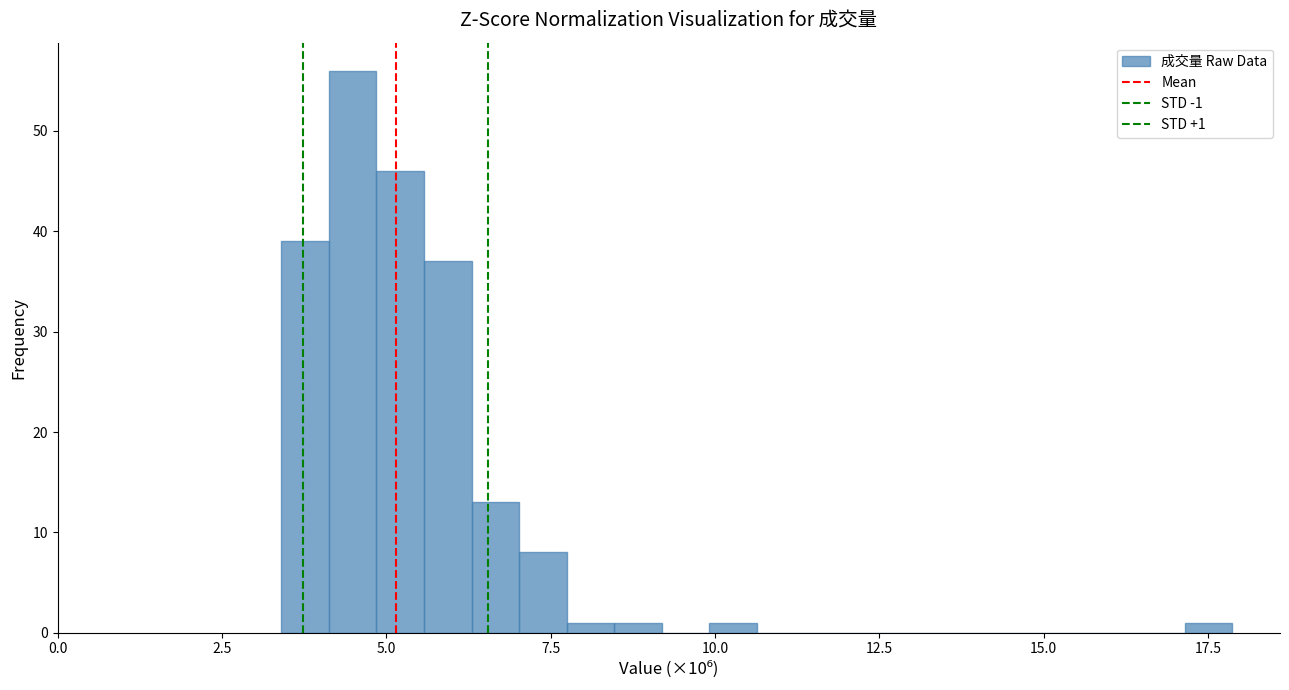

Around what value on the x-axis is the tallest bar? Give the approximate position of its centre, as read against the axis.

4.5